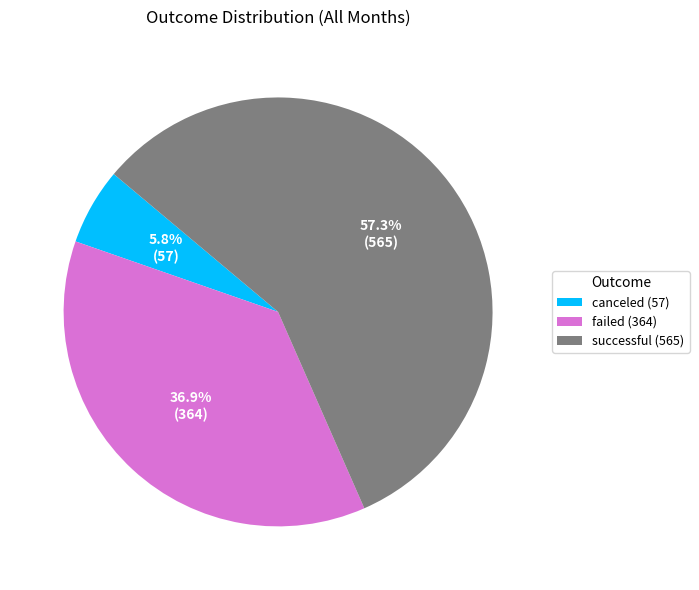

Count the number of slices in the pie.

3